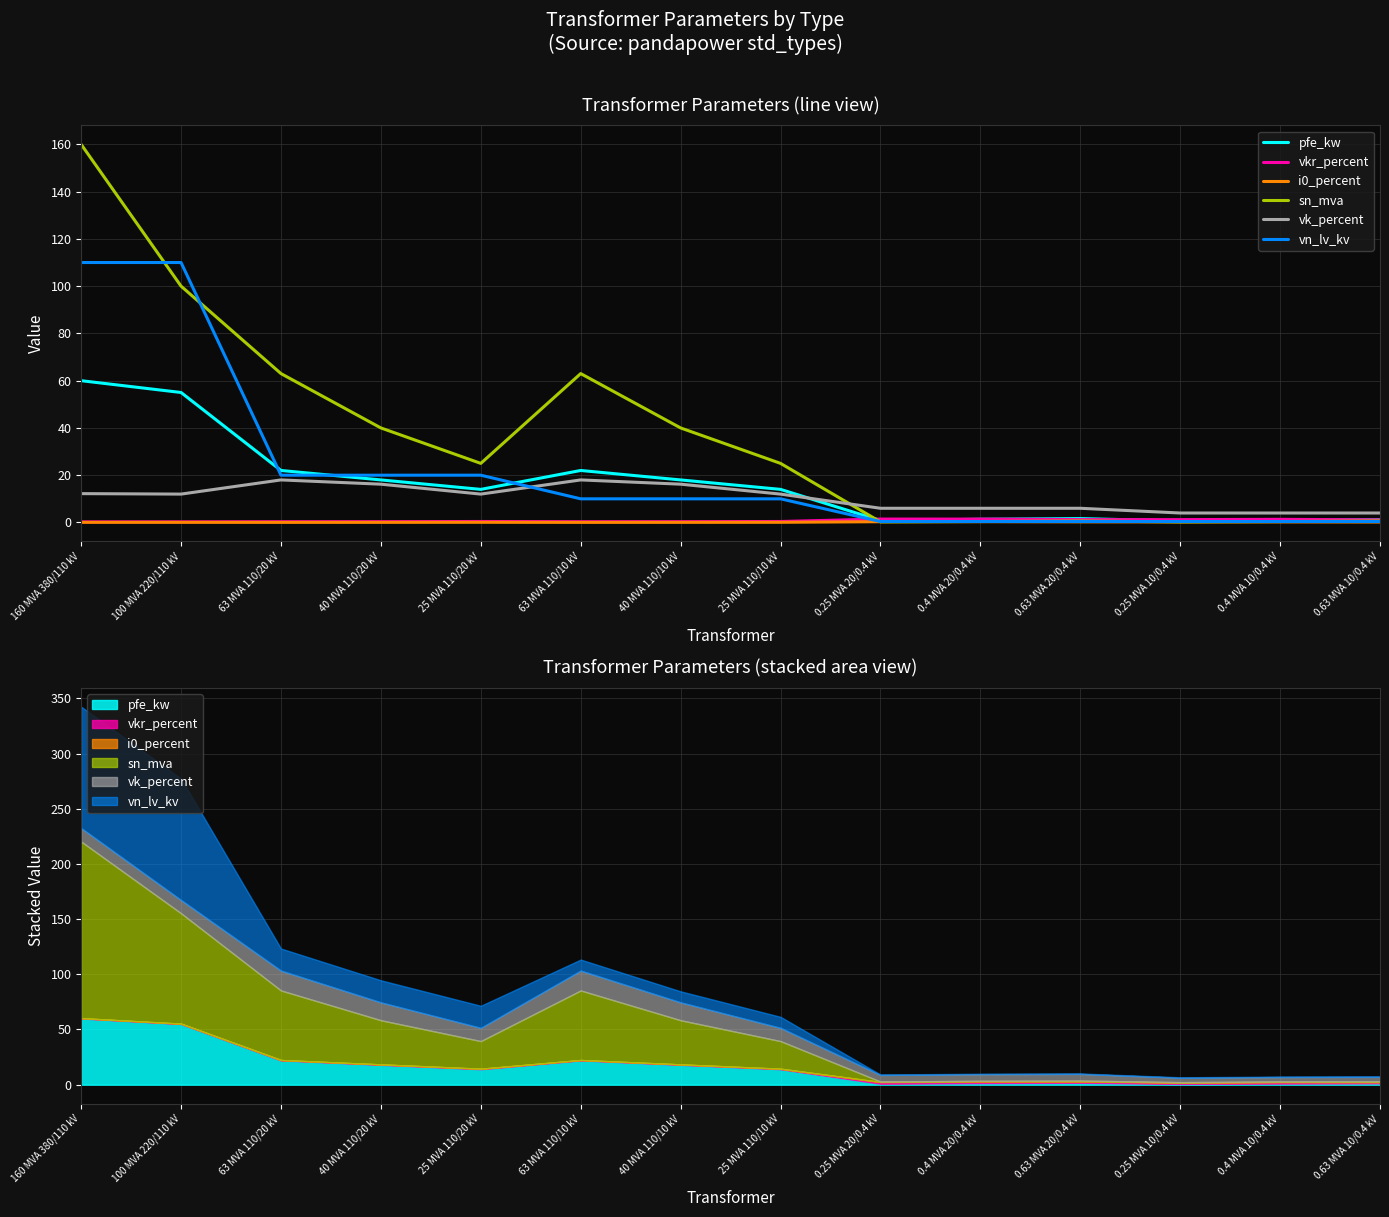

Reading left to right, transcribe all the data shown in this chart.

pfe_kw: 60.0	55.0	22.0	18.0	14.0	22.0	18.0	14.0	0.8	1.4	1.6	0.6	0.9	1.2
vkr_percent: 0.2	0.3	0.3	0.3	0.4	0.3	0.3	0.4	1.4	1.4	1.2	1.2	1.3	1.1
i0_percent: 0.1	0.1	0.0	0.1	0.1	0.0	0.1	0.1	0.3	0.3	0.3	0.2	0.2	0.2
sn_mva: 160.0	100.0	63.0	40.0	25.0	63.0	40.0	25.0	0.2	0.4	0.6	0.2	0.4	0.6
vk_percent: 12.2	12.0	18.0	16.2	12.0	18.0	16.2	12.0	6.0	6.0	6.0	4.0	4.0	4.0
vn_lv_kv: 110.0	110.0	20.0	20.0	20.0	10.0	10.0	10.0	0.4	0.4	0.4	0.4	0.4	0.4